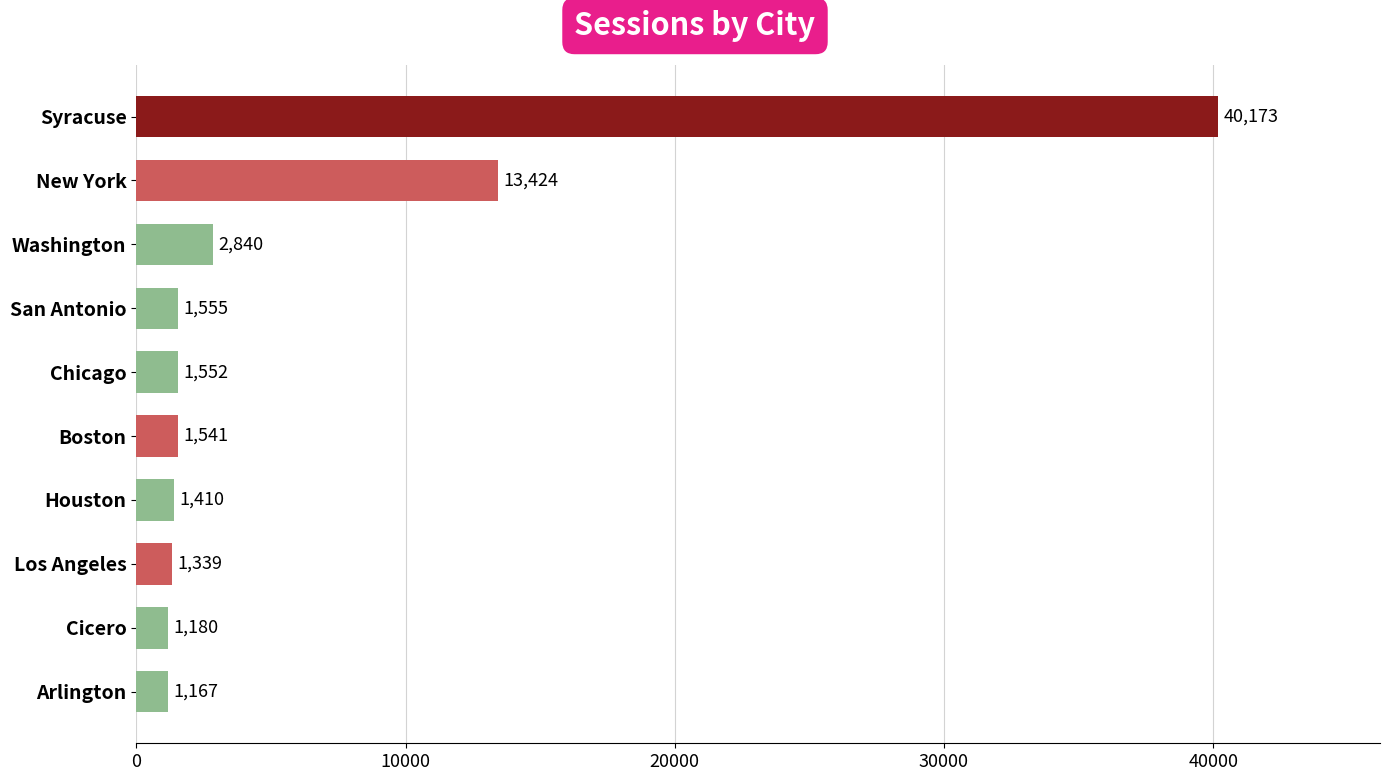

How many bars are there in total?

10